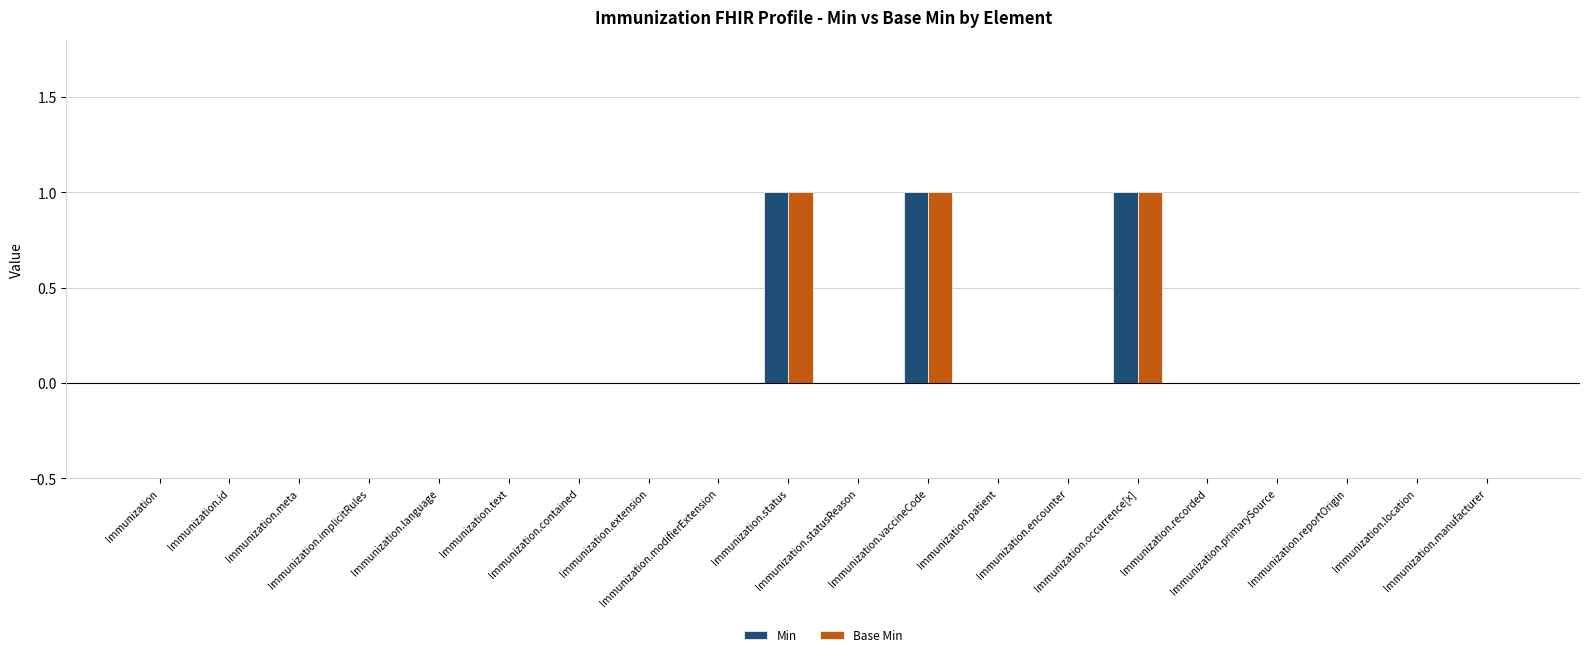

What is the sum of all Base Min values?

3